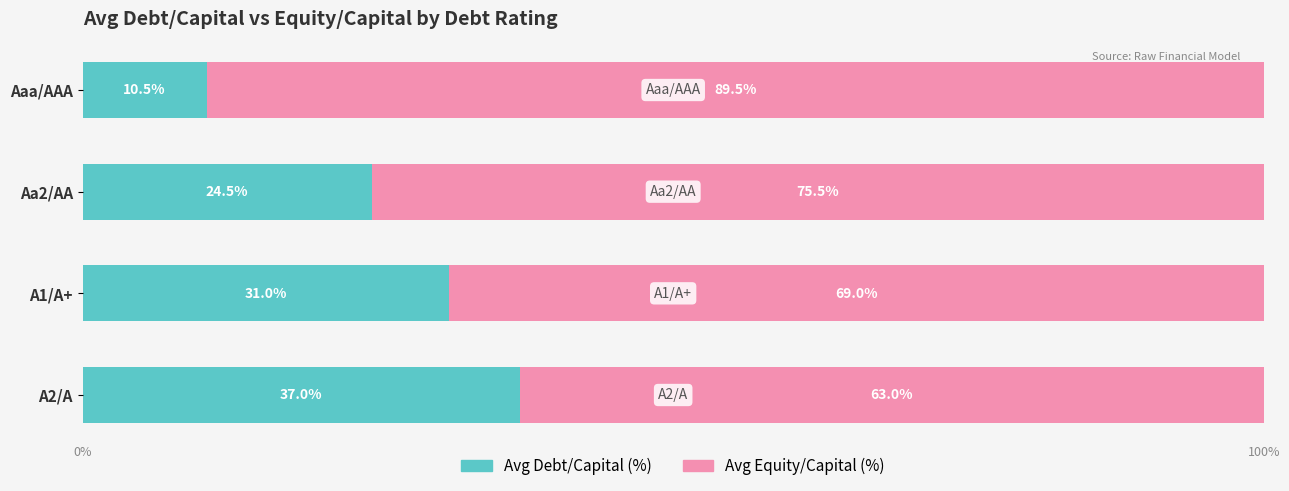

What is the total value across all series at A2/A?

100.0